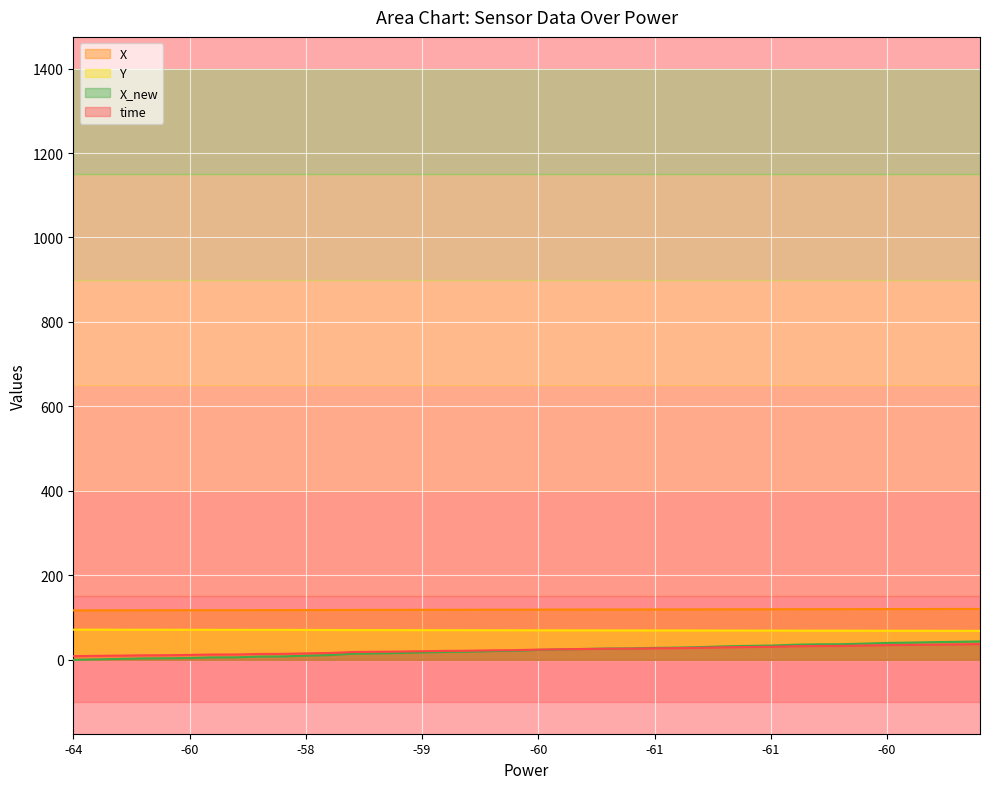

True or false: X has more than 1 points higher than both neighbors.

False